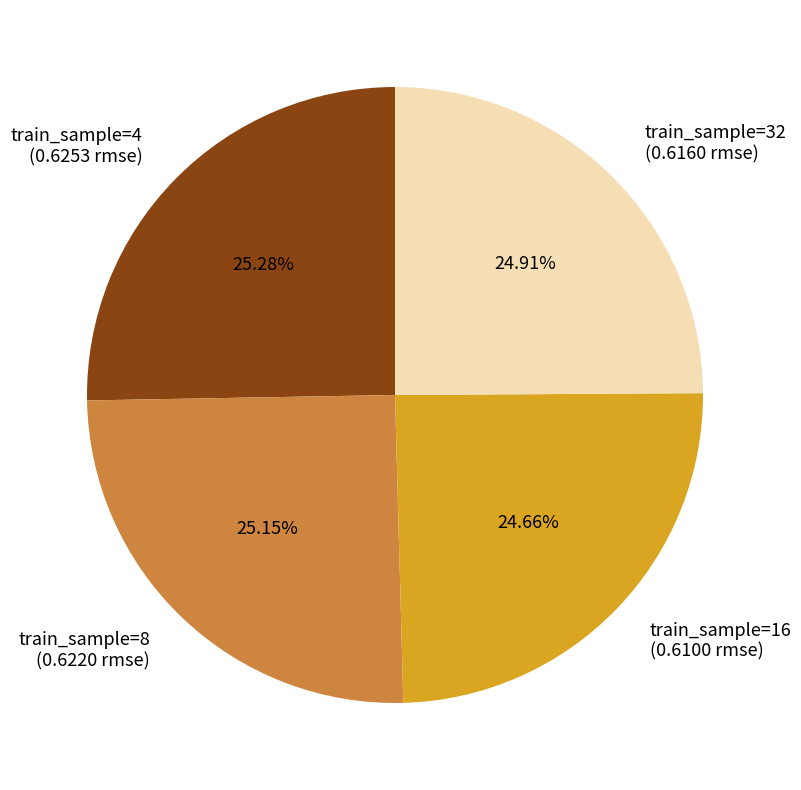

Is train_sample=8 (0.6220 rmse) the majority of the pie?

No